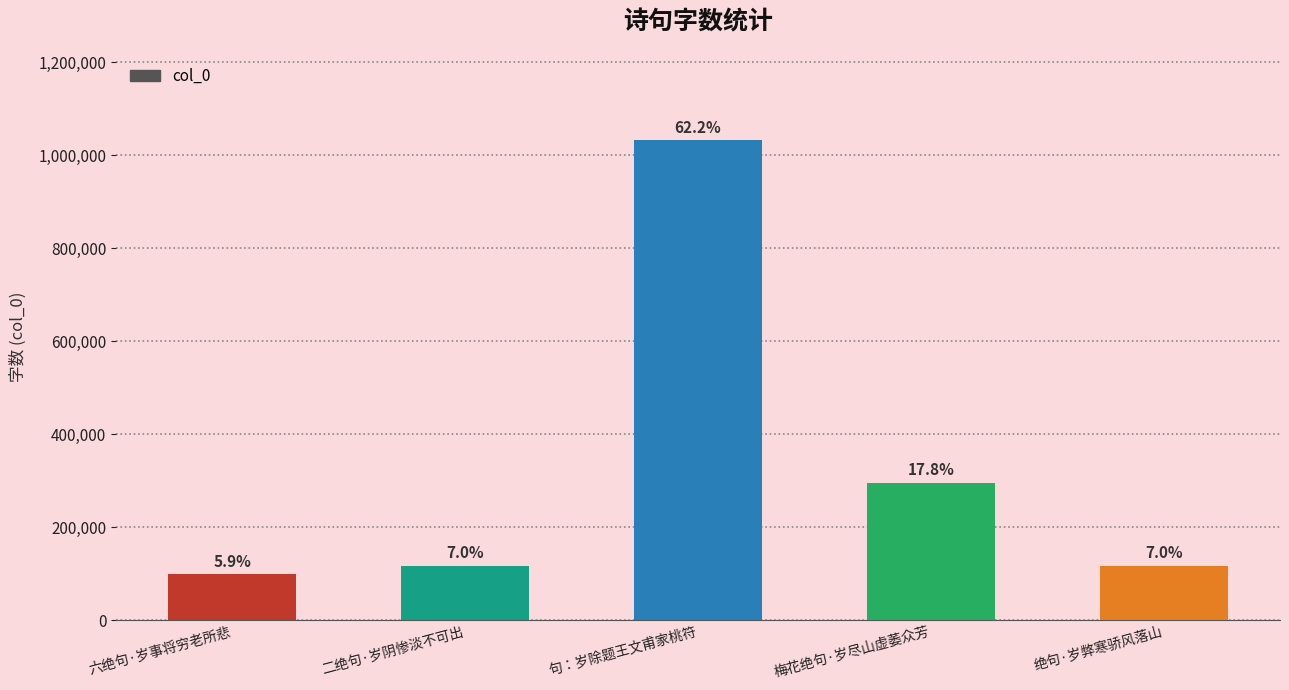

Are the bars horizontal?

No